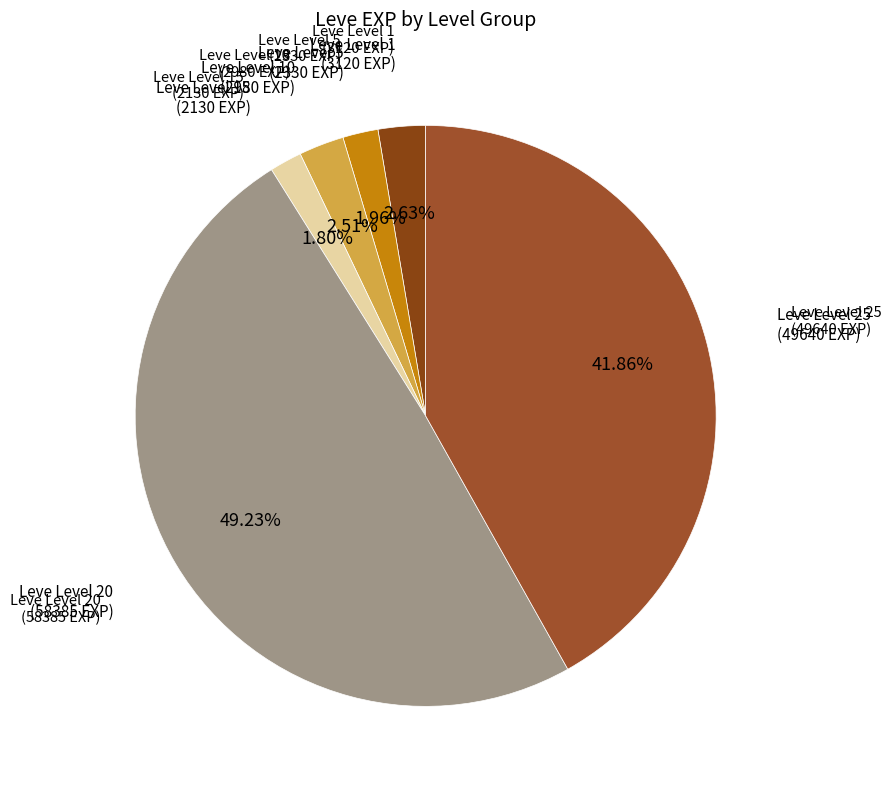

Does any single category account for the majority?

No